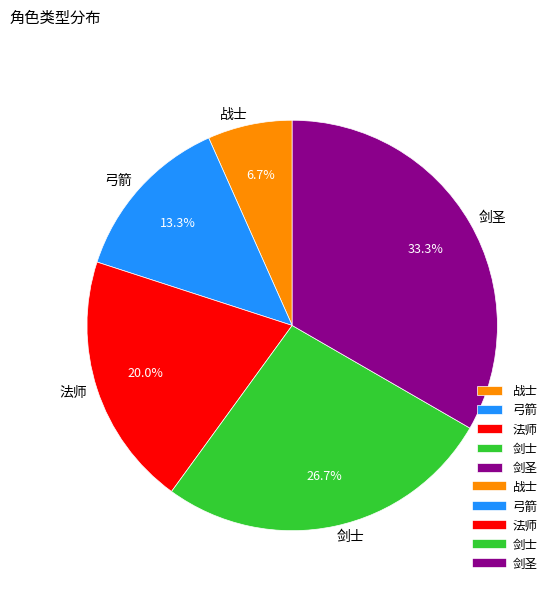

What is the largest slice in the pie chart?

剑圣